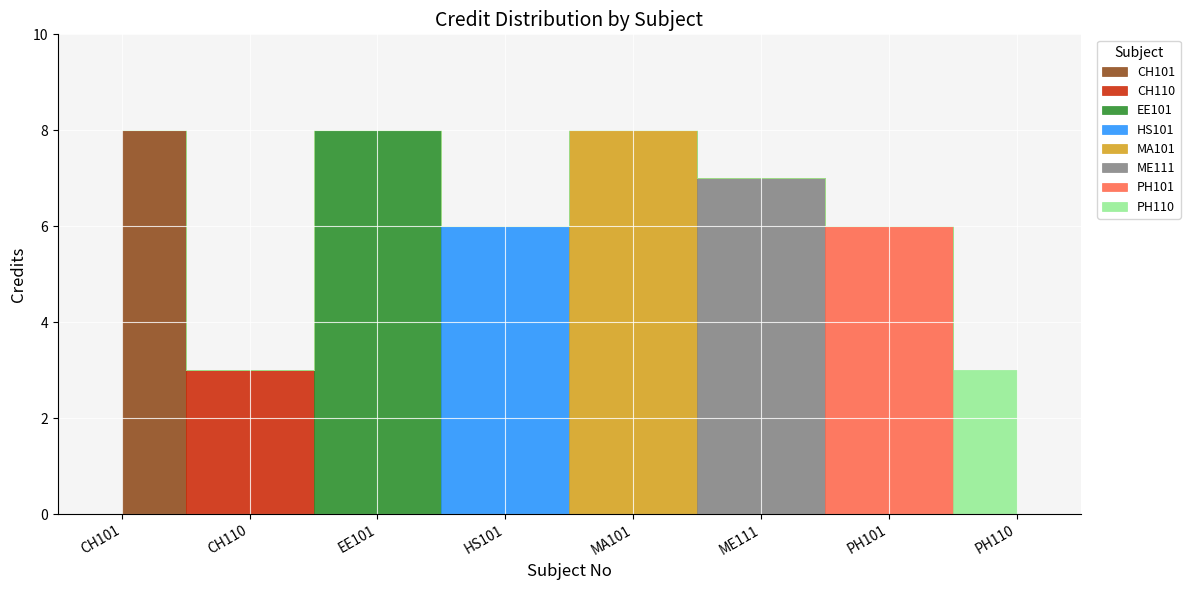

Is it true that the value at EE101 is 11?

False